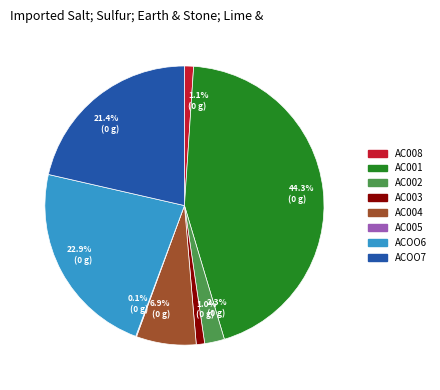

To the nearest percent, what is the difference between the ACOO7 and AC001 slice percentages?

23%